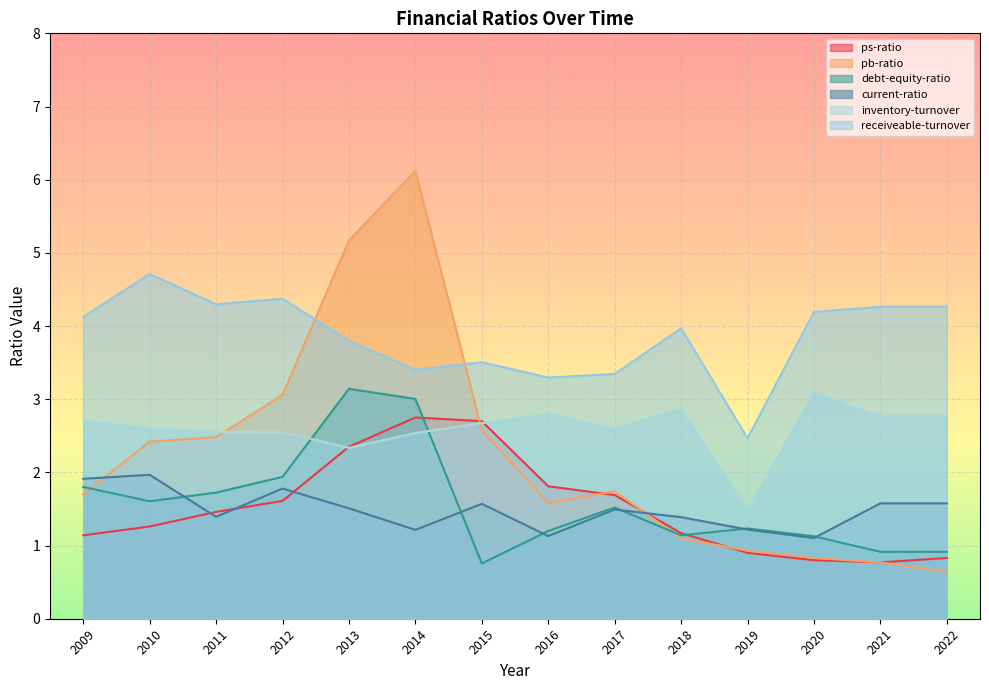

Count the number of categories in the chart.

14